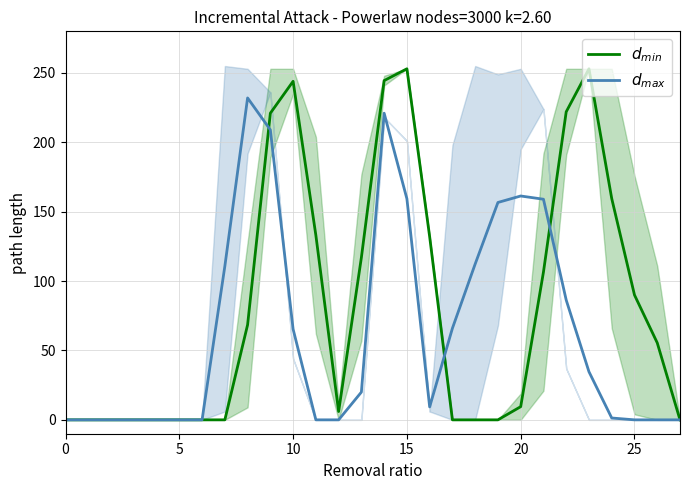

Which category has the highest value in the $d_{min}$ series?

15